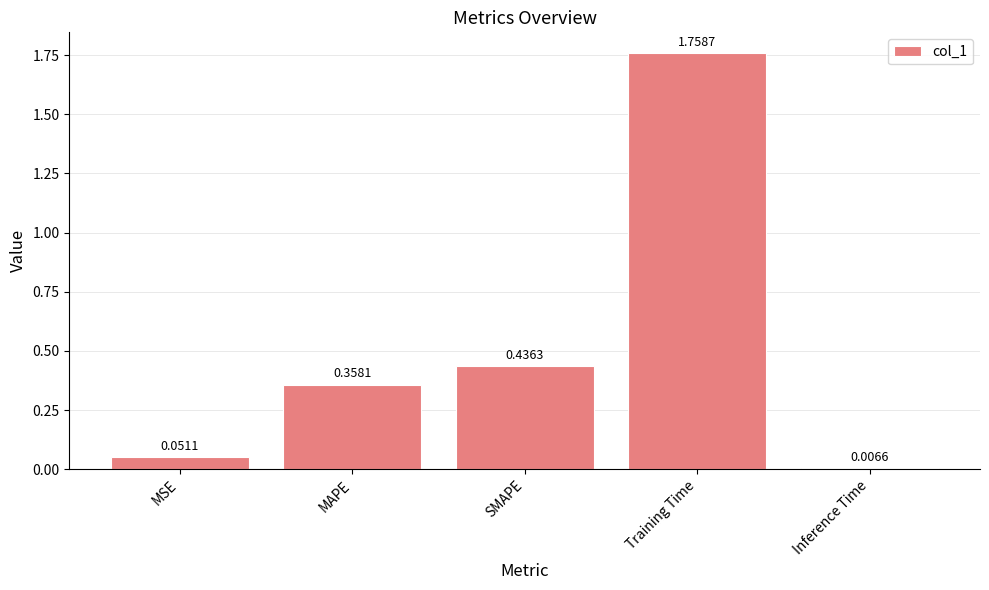

What is the average value?

0.5